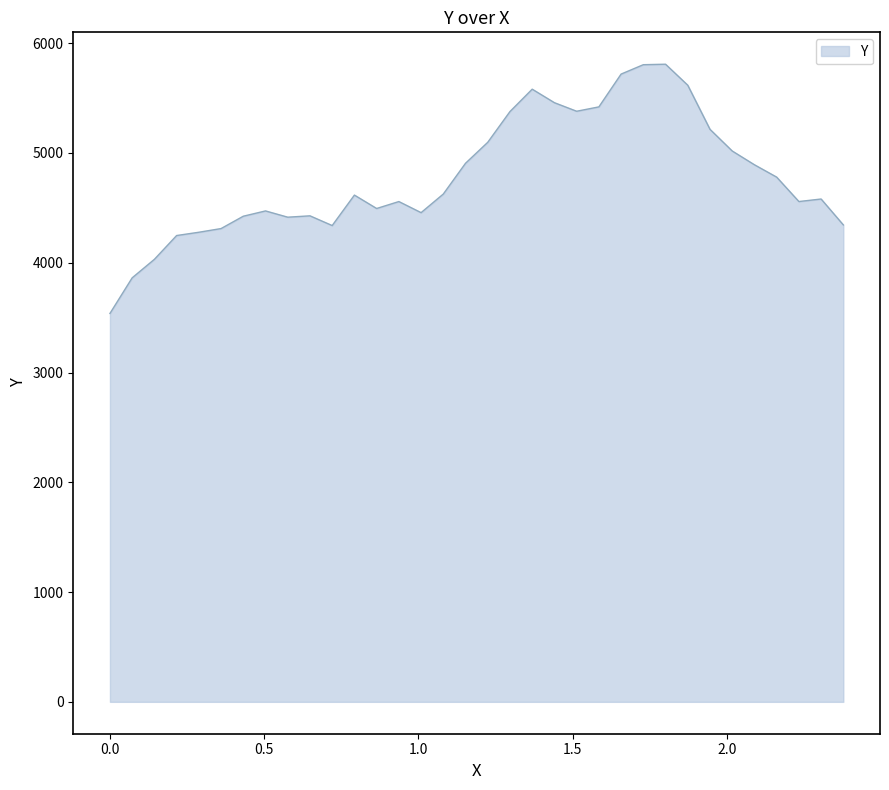

What is the maximum value shown in the chart?

5808.3